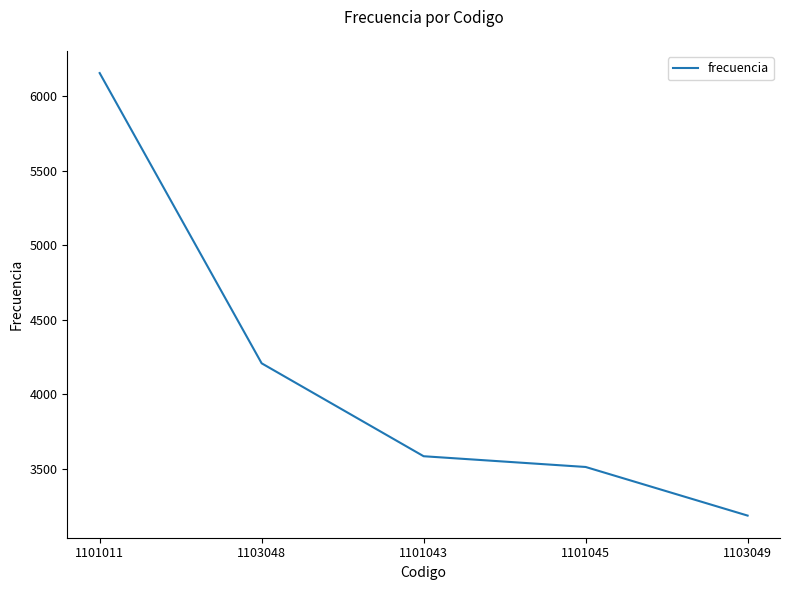

How many values are below 3586?

2